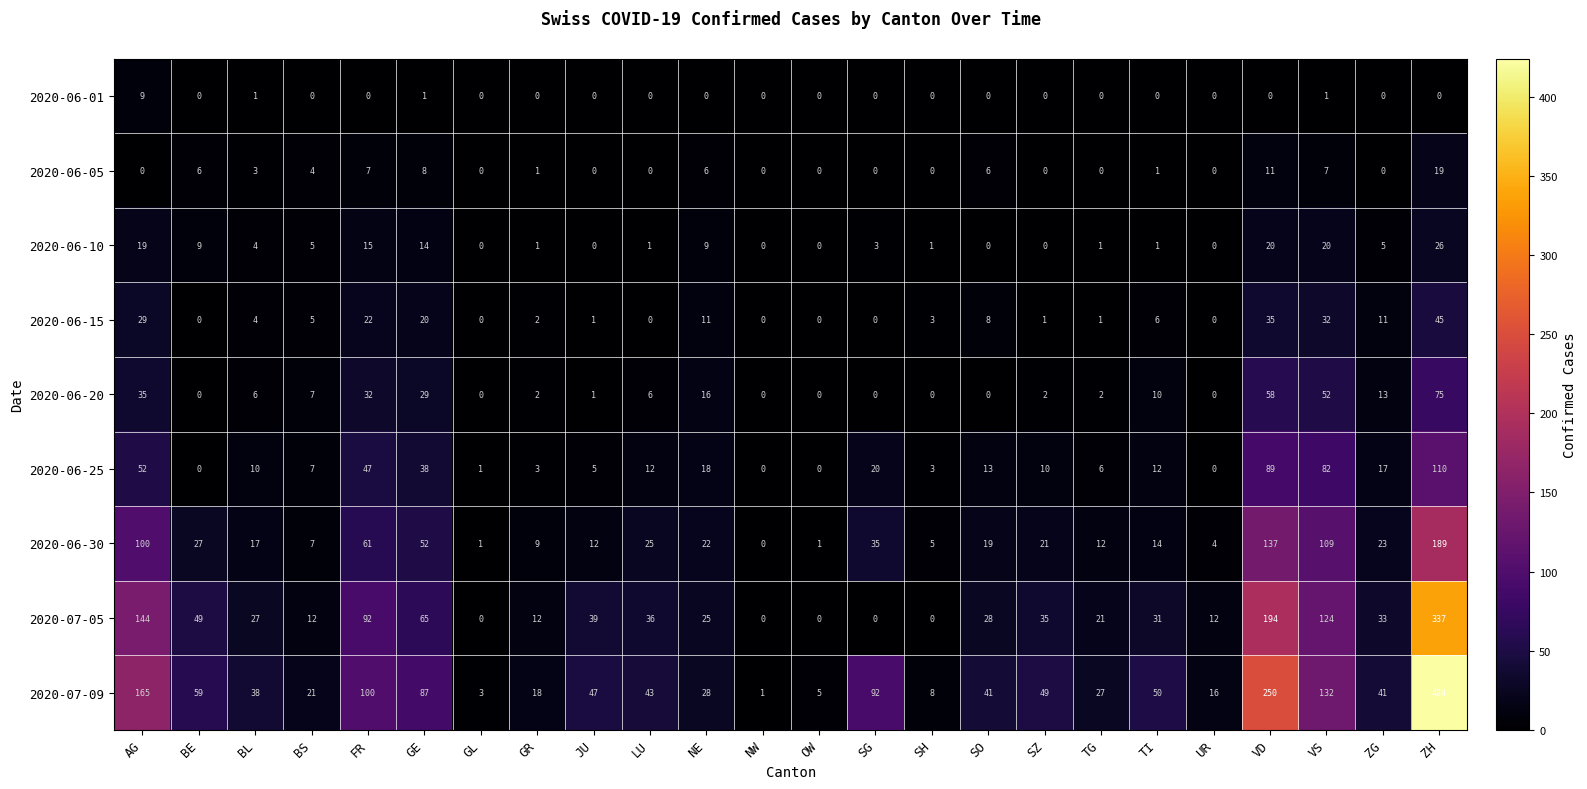

At which label does 2020-07-09 reach its peak?

ZH